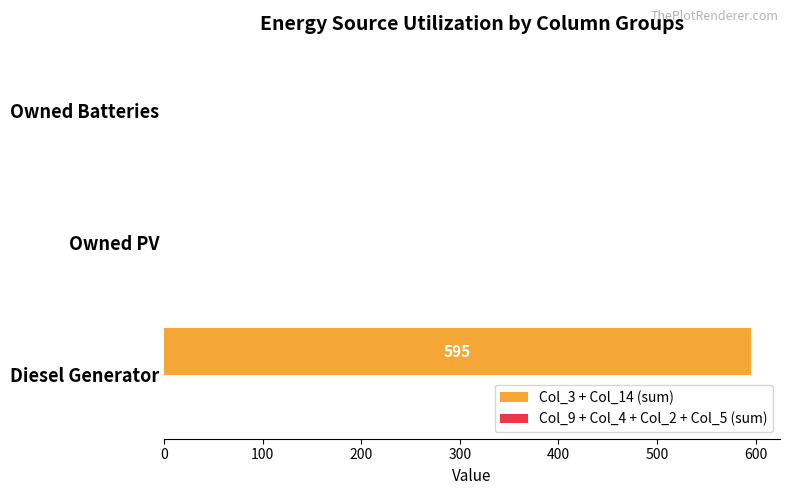

Is it true that the value at Owned Batteries is 0?

True